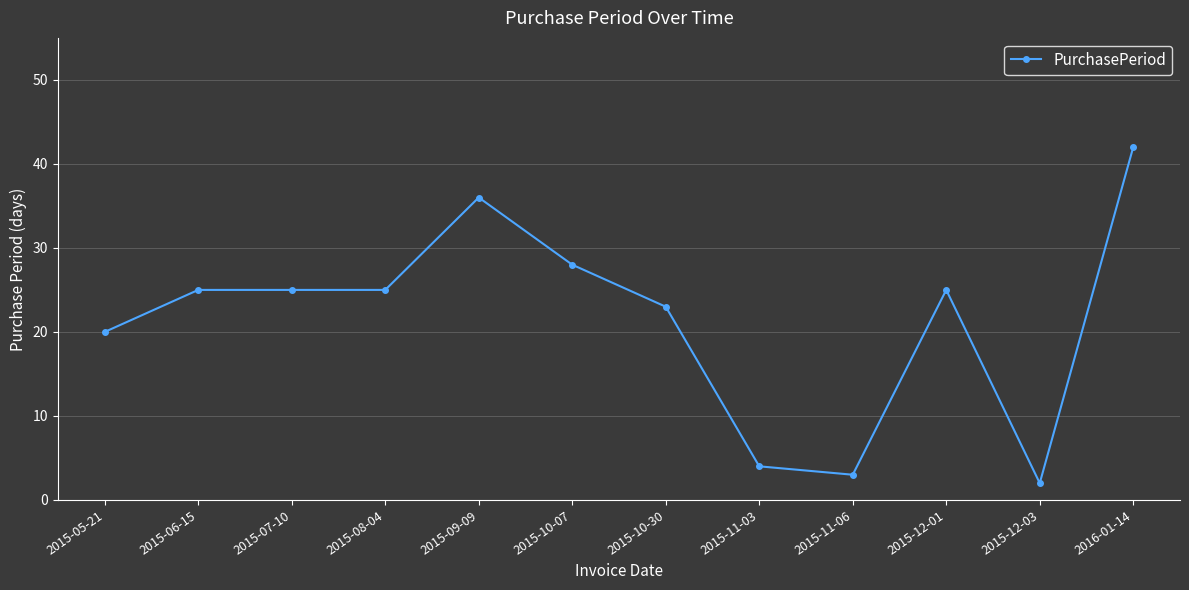

What is the smallest value displayed?

2